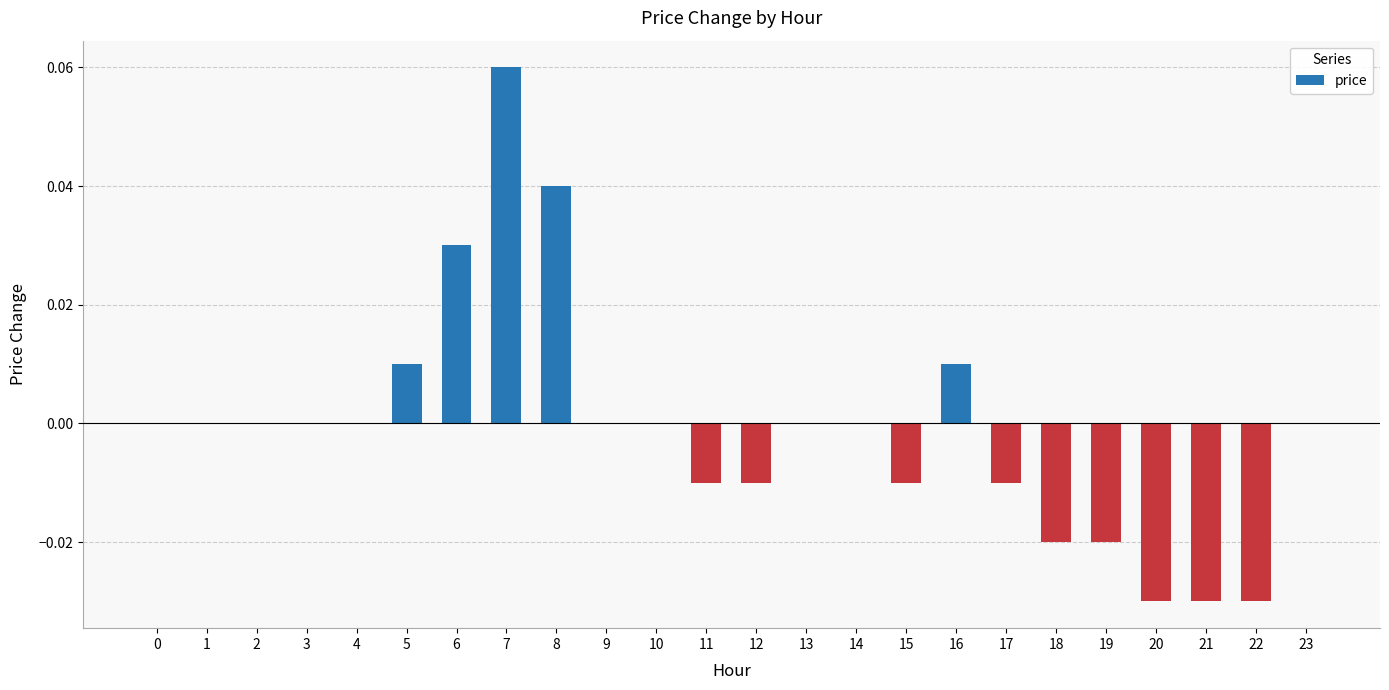

The value at 6 is 0.0. True or false?

True